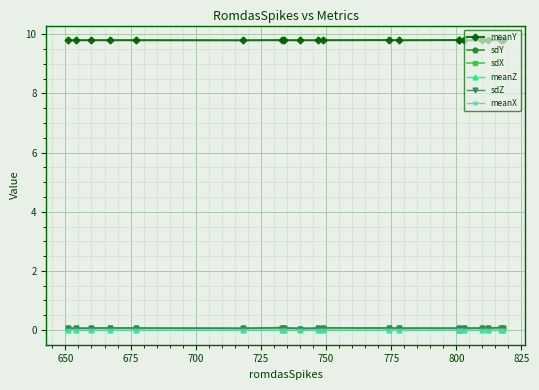

Rank the series by their maximum value, from highest to lowest.

meanY, sdY, sdX, sdZ, meanZ, meanX